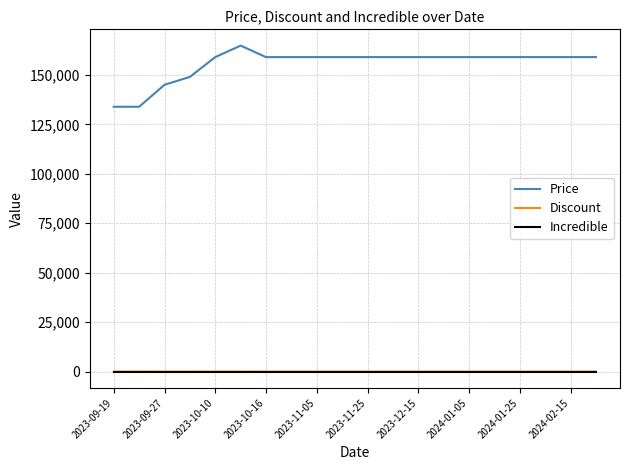

Which series has the largest total across all categories?

Price